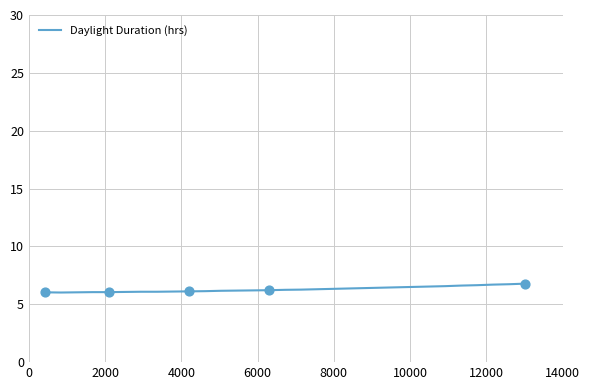

What is the minimum value shown in the chart?

6.0